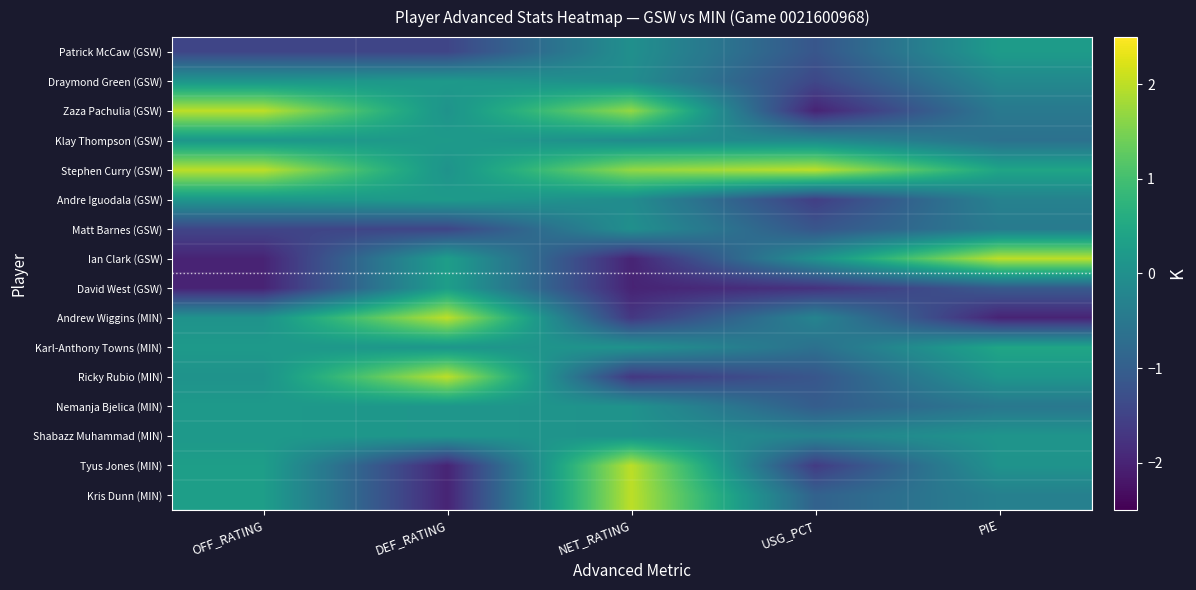

Count the number of data series in this chart.

16